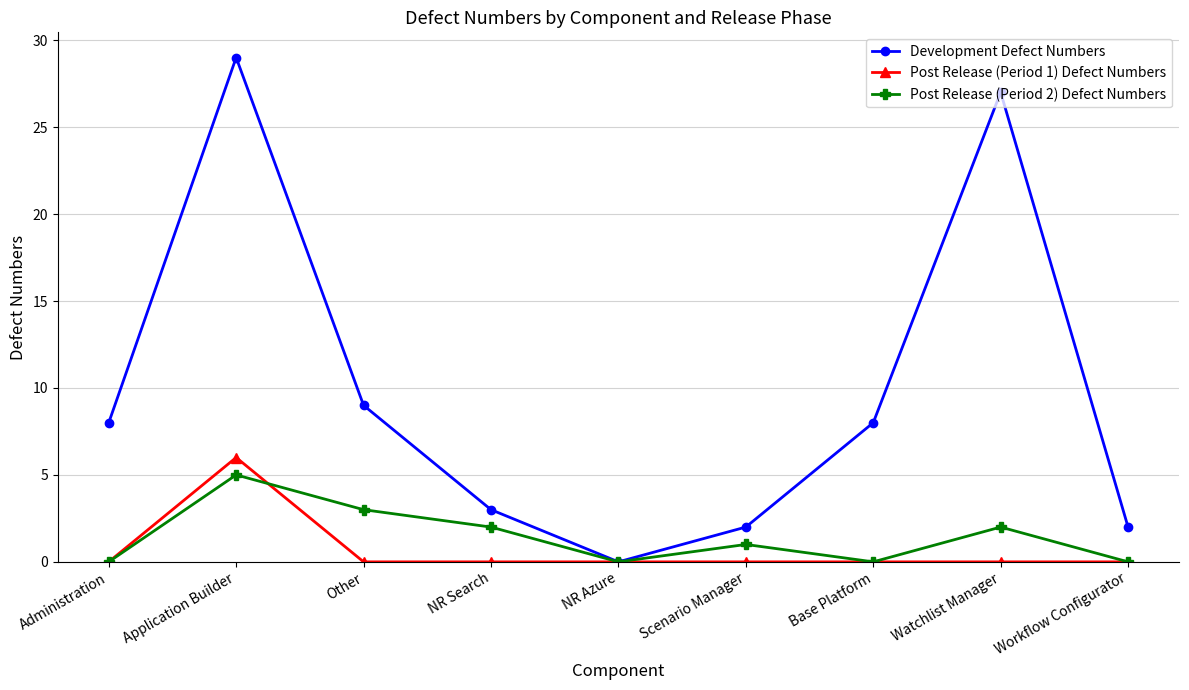

What is the greatest value displayed?

29